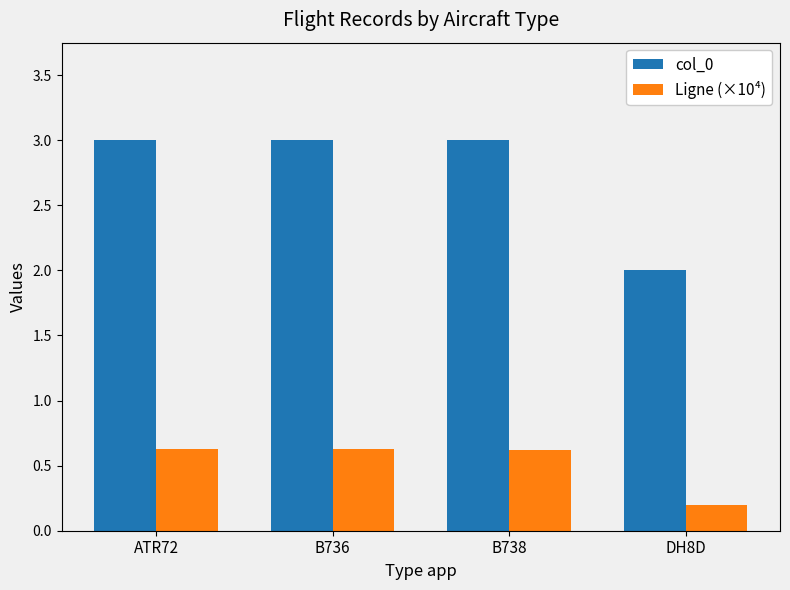

What is the difference between the highest and lowest values at DH8D?

1.8